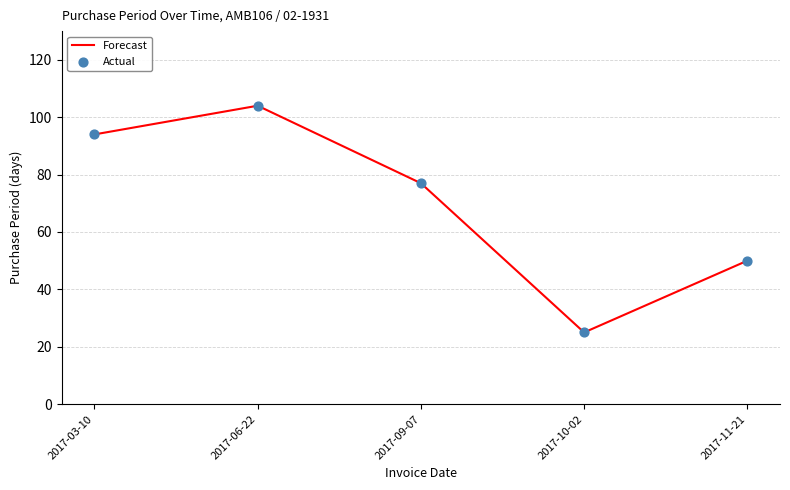

Which label corresponds to the largest value in the chart?

2017-06-22